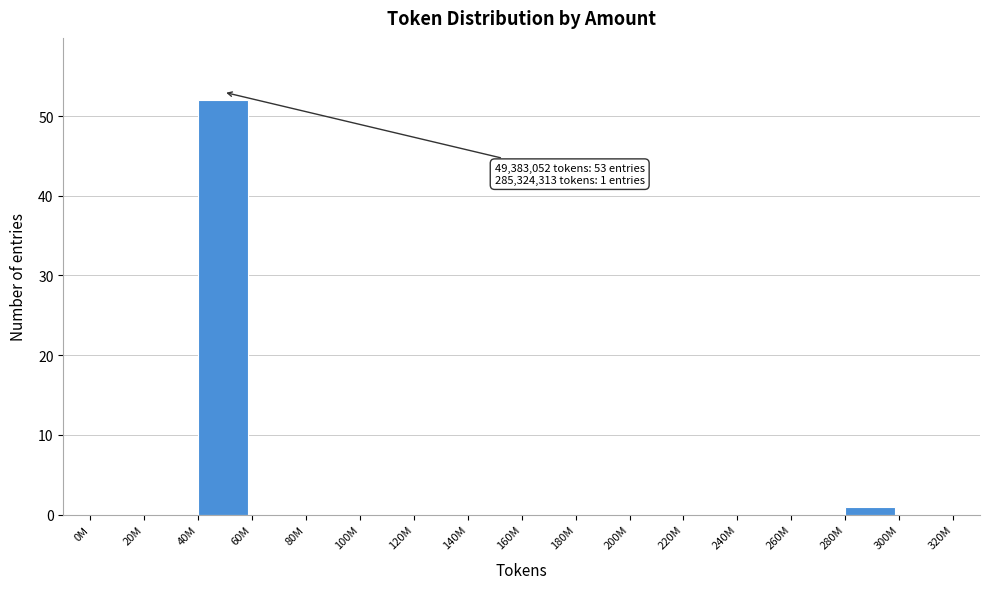

Reading left to right, extract all data points from this chart.

0M=0	20M=0	40M=52	60M=0	80M=0	100M=0	120M=0	140M=0	160M=0	180M=0	200M=0	220M=0	240M=0	260M=0	280M=1	300M=0